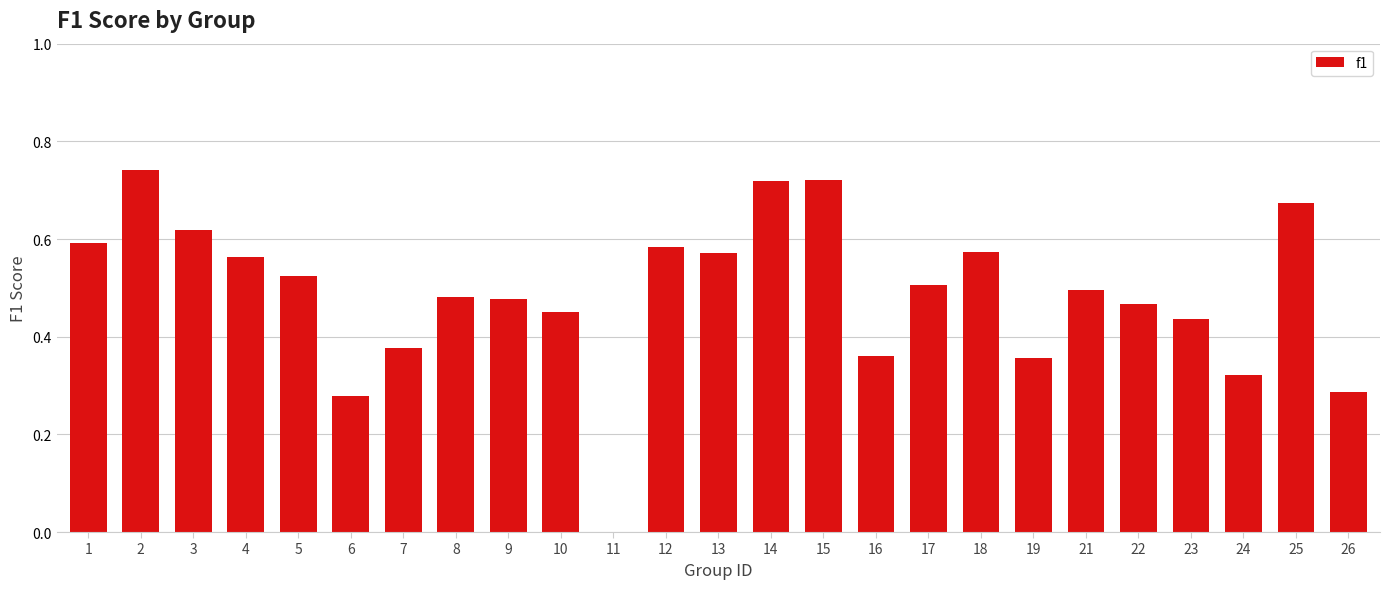

How many data points does each series have?

25